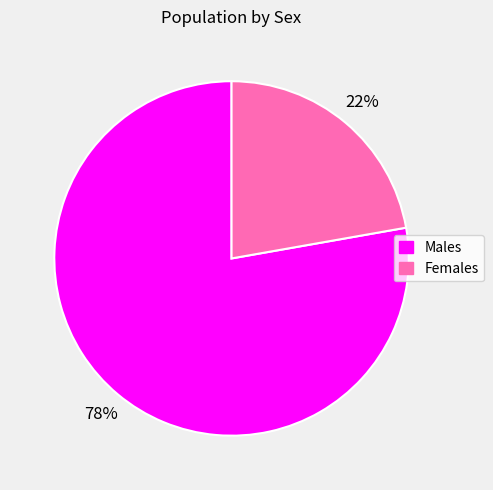

Which has a higher value, Males or Females?

Males